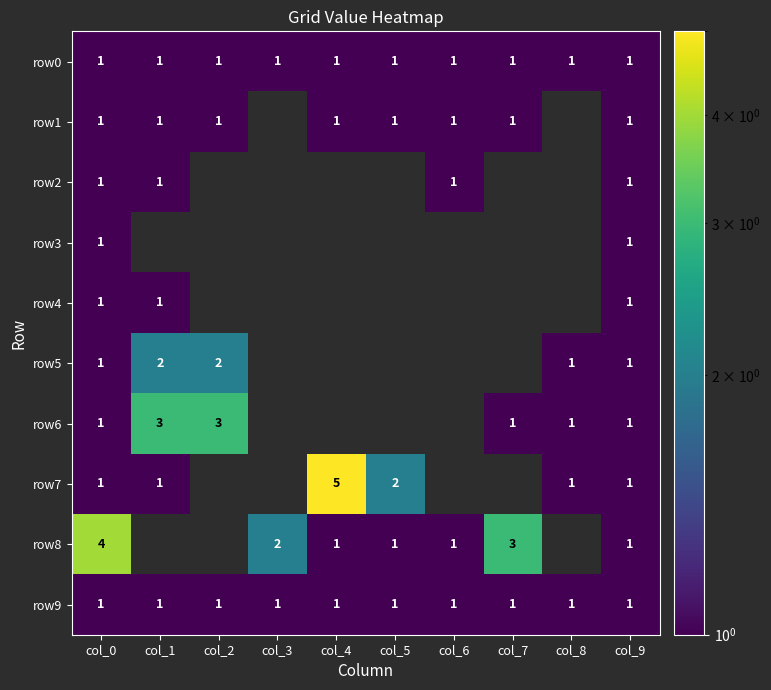

The row8 series shows 1 at col_9. True or false?

True